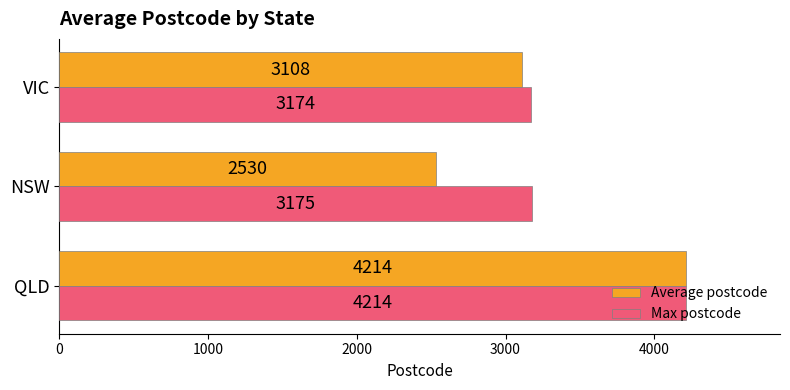

Where is Max postcode nearest to the value 3694?

NSW